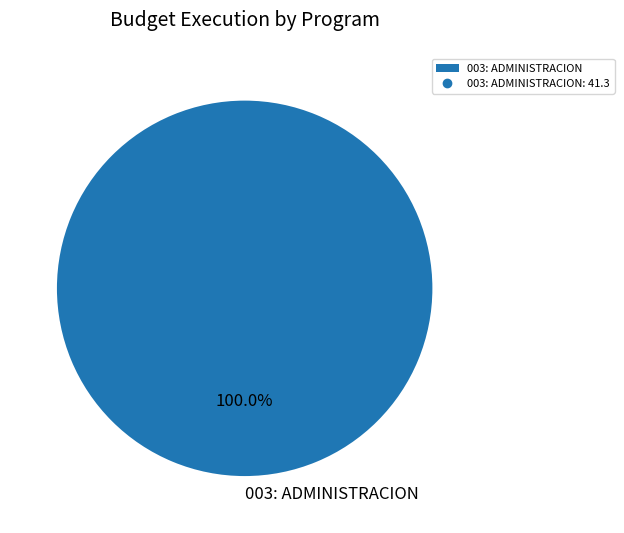

Rank the categories by value from highest to lowest.

003: ADMINISTRACION